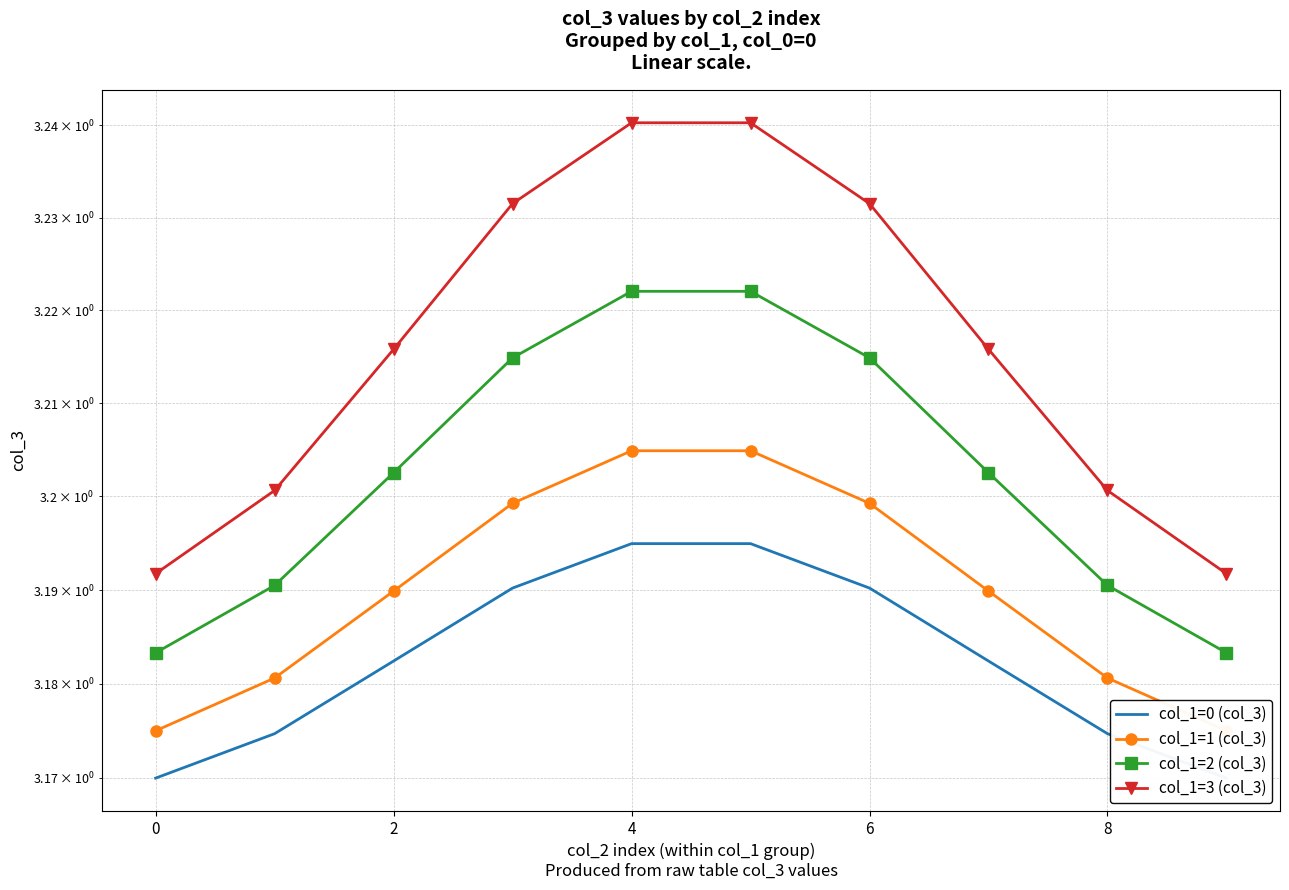

Which series has the widest spread of values?

col_1=3 (col_3)